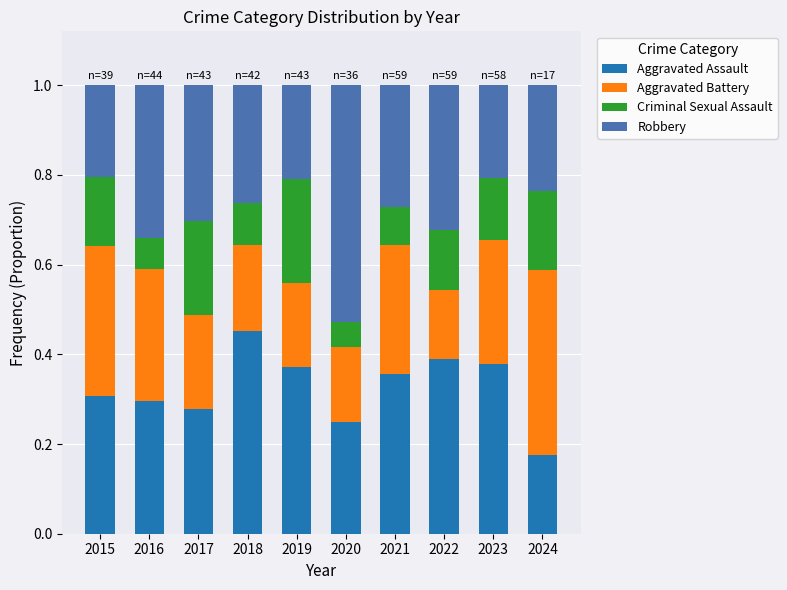

What is the sum of all Aggravated Assault values?

3.3